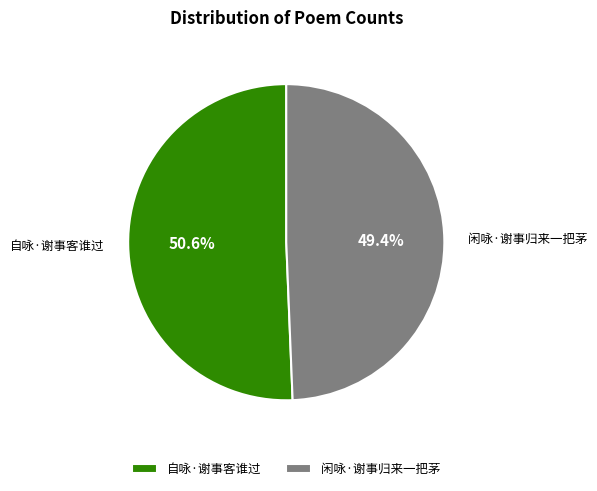

Combined, do 自咏·谢事客谁过 and 闲咏·谢事归来一把茅 account for over 50%?

Yes